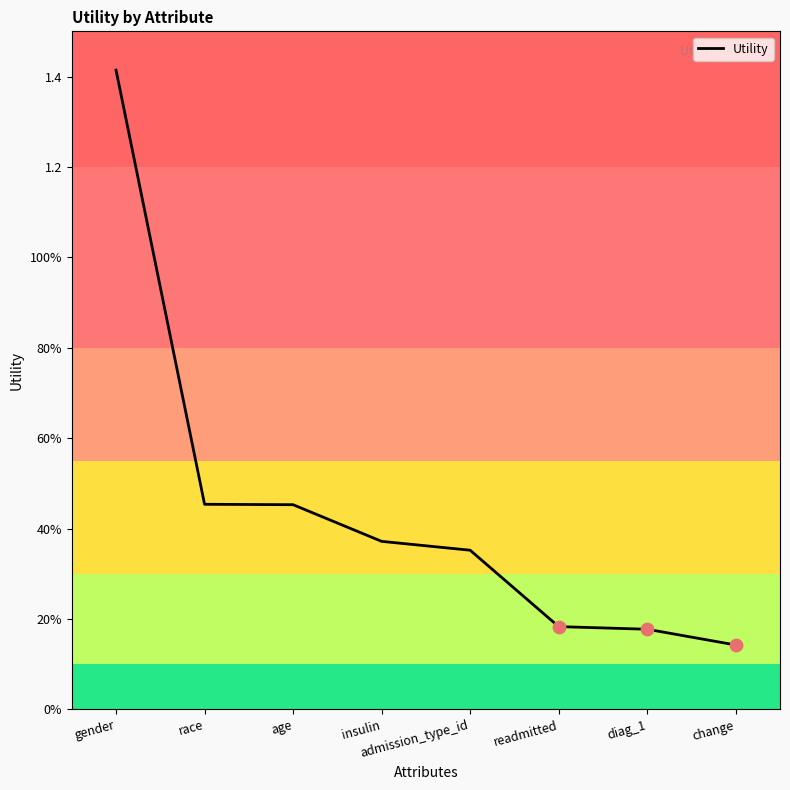

What is the change in value from race to admission_type_id?

-0.1